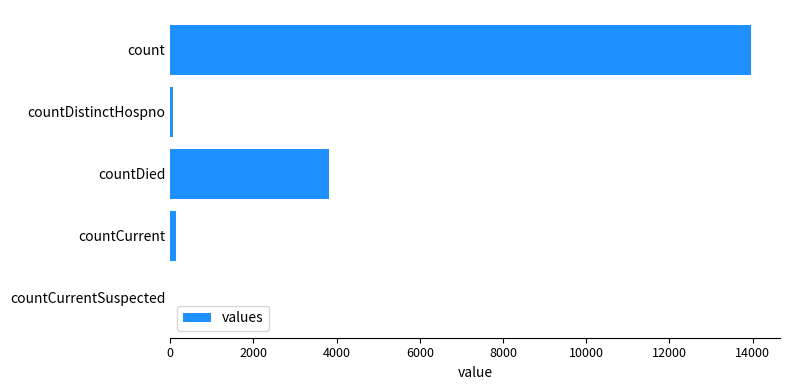

Is it true that the value at count is 24956?

False